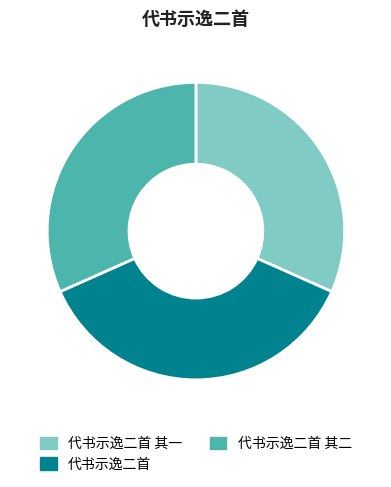

What is the ratio of the value at 代书示逸二首 to the value at 代书示逸二首 其二?

1.2